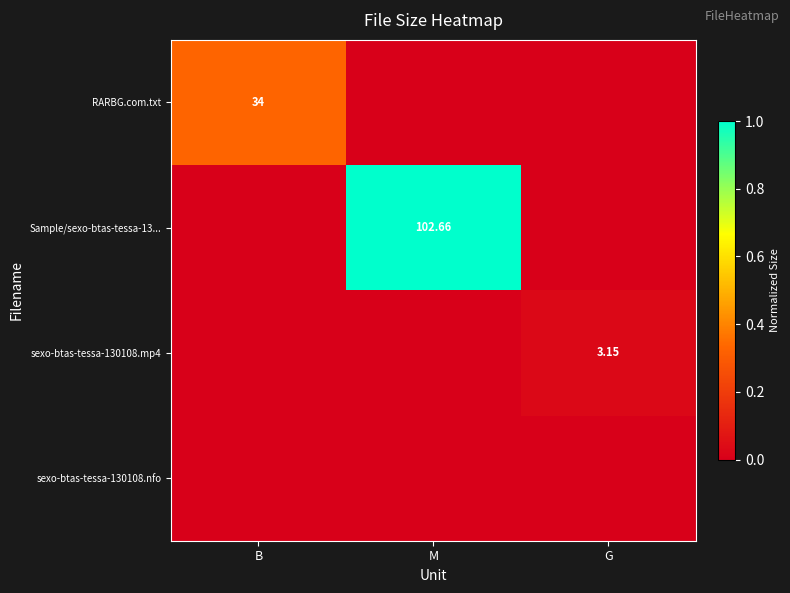

Rank the series at G from lowest to highest value.

RARBG.com.txt, Sample/sexo-btas-tessa-13..., sexo-btas-tessa-130108.nfo, sexo-btas-tessa-130108.mp4